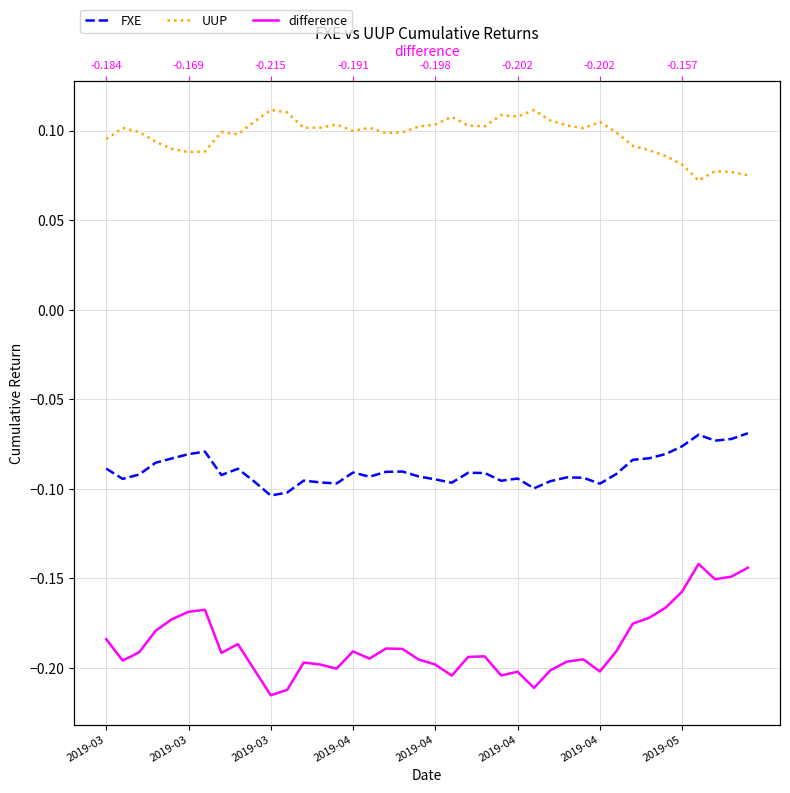

The value of difference at 21 is -0.3. True or false?

False